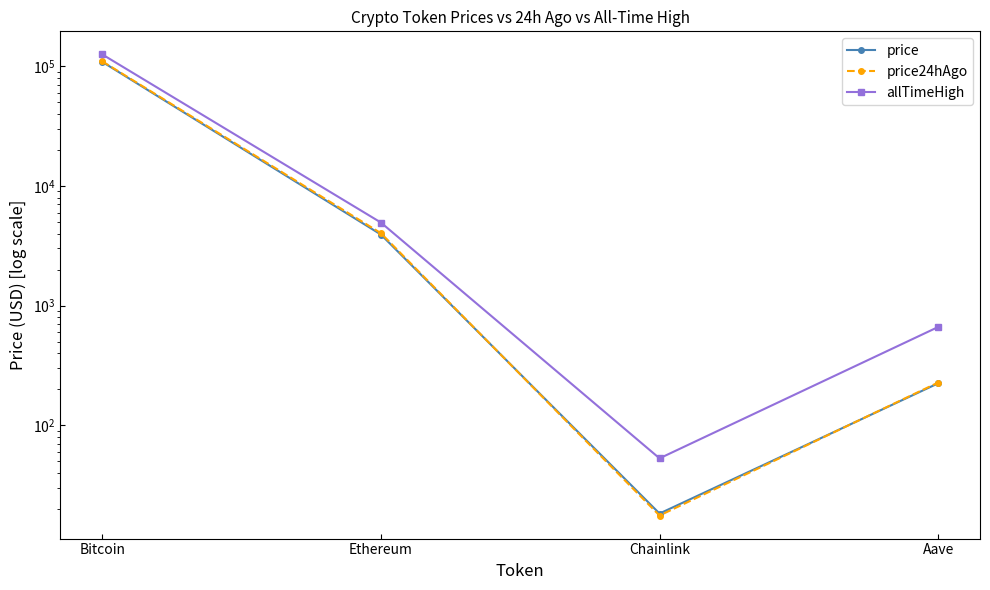

Is this an area chart (filled region under the line)?

No